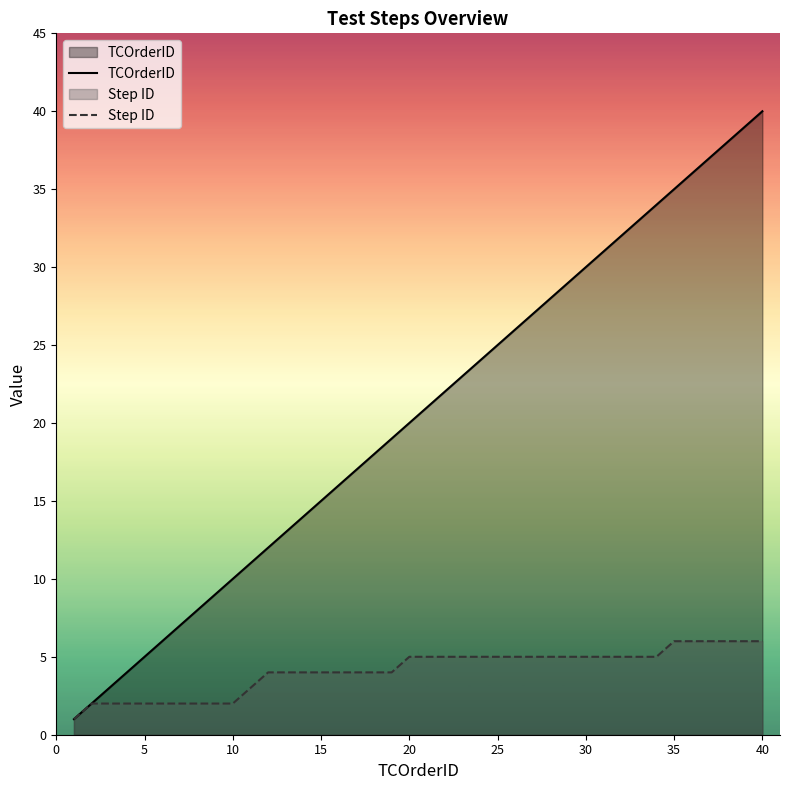

What is the maximum value for TCOrderID?

40